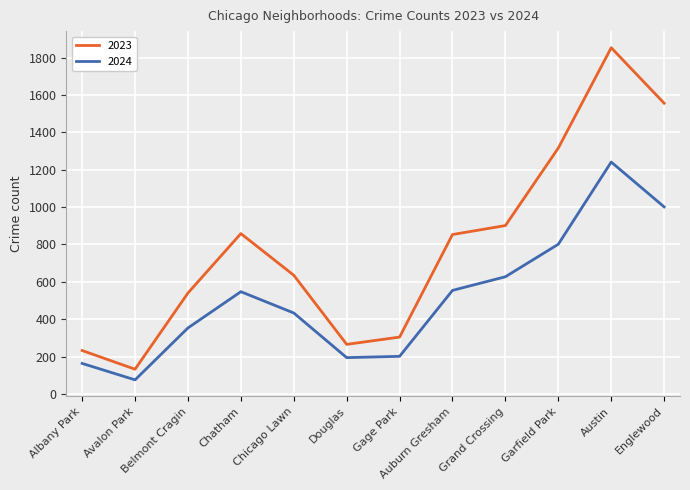

What is the difference between the 2023 values at Englewood and Douglas?

1291